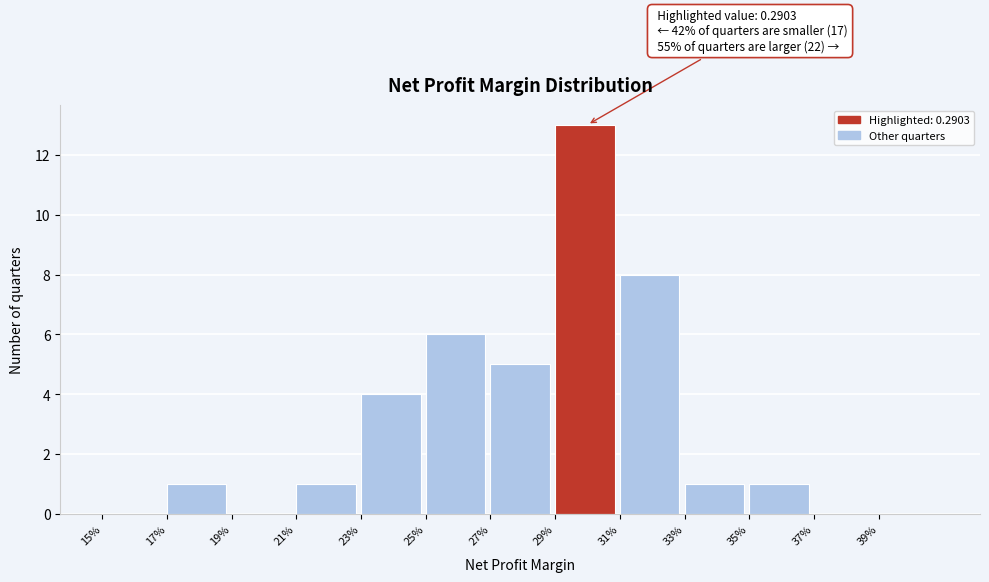

Reading right to left, transcribe all the data shown in this chart.

39%=0	37%=0	35%=1	33%=1	31%=8	29%=13	27%=5	25%=6	23%=4	21%=1	19%=0	17%=1	15%=0